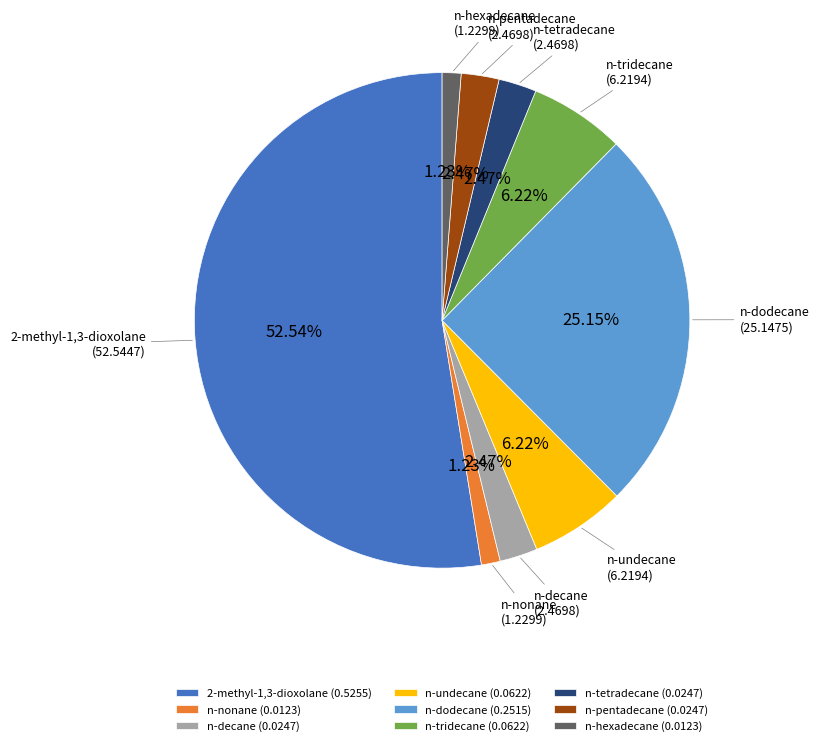

What percentage is the n-dodecane slice, to the nearest percent?

25%